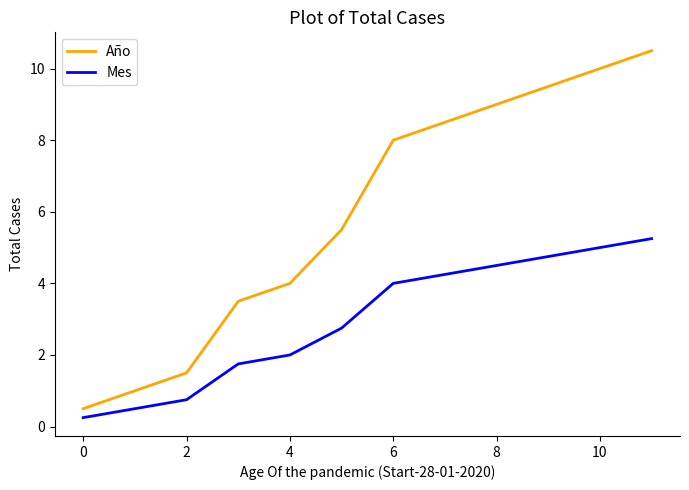

List the series in order of their peak value, highest first.

Año, Mes